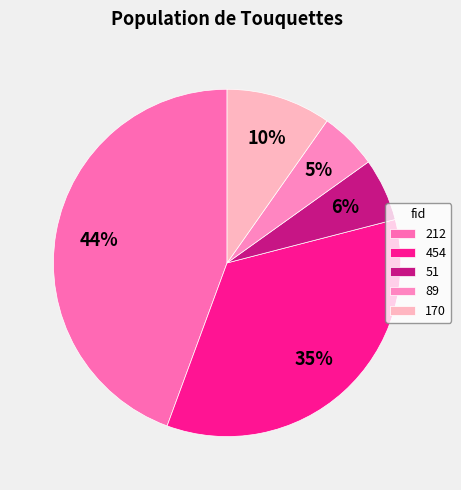

How many slices are in this pie chart?

5